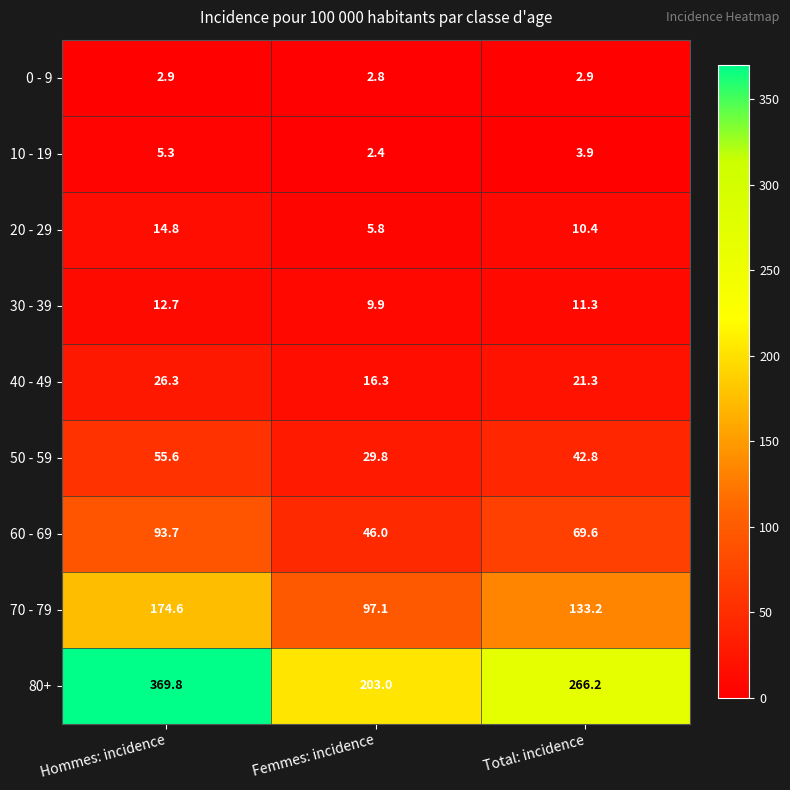

What is the difference between the highest and lowest values at Total: incidence?

263.3